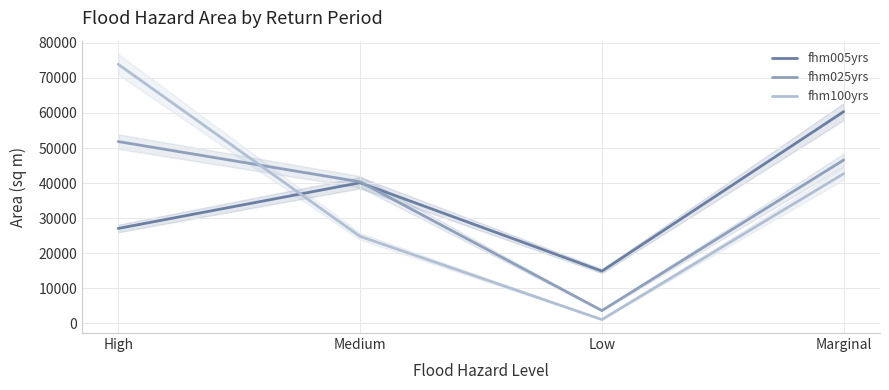

Which series has the largest range (max minus min)?

fhm100yrs